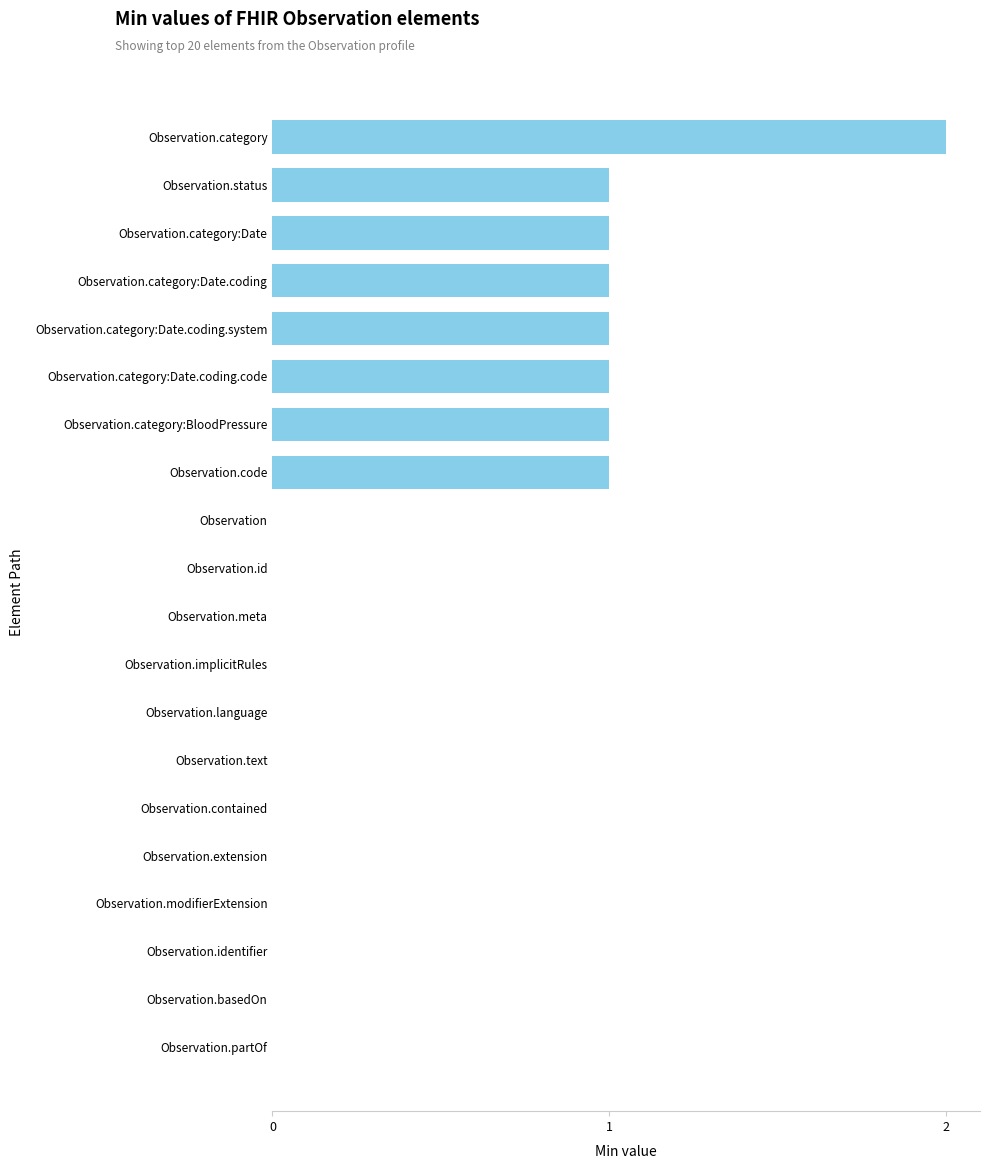

The value at Observation.category:Date.coding is 1. True or false?

True